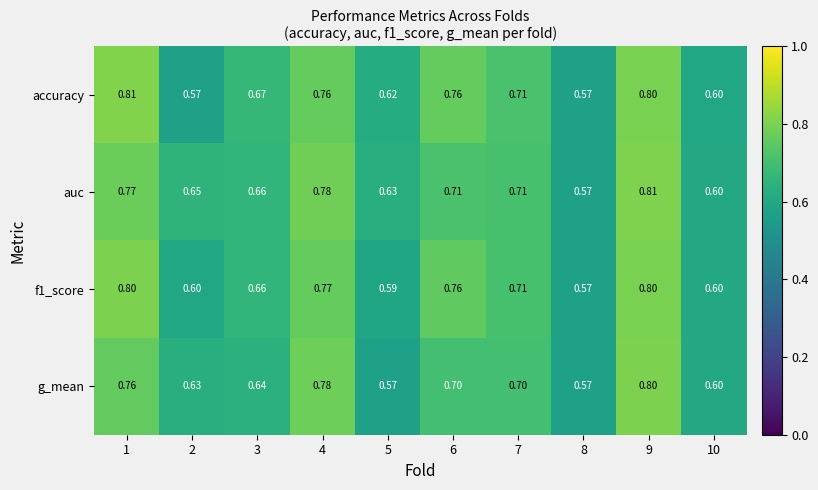

Which series has the largest total across all categories?

auc